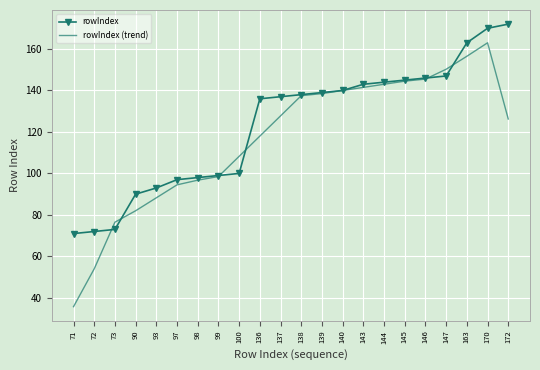

What is the maximum value shown in the chart?

172.0